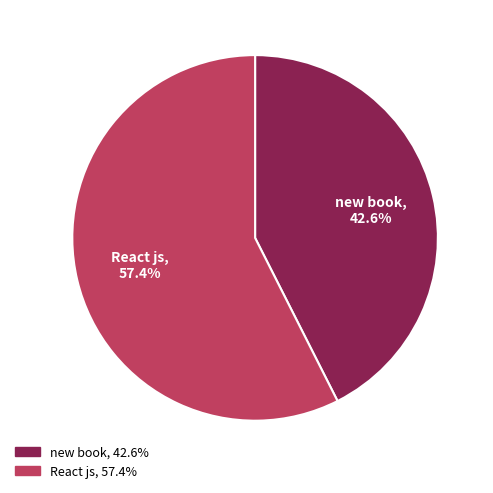

What is the ratio of the value at new book to the value at React js?

0.7